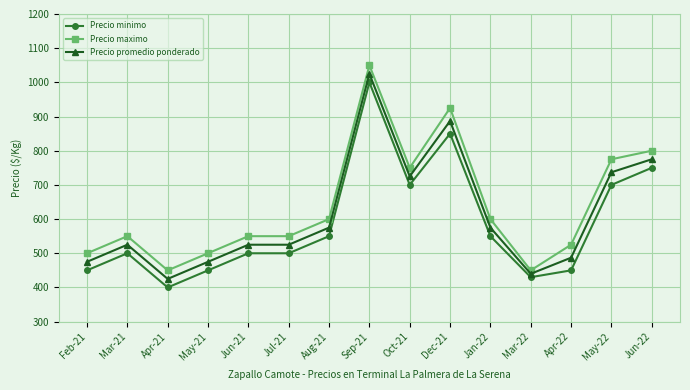

List the series in order of their peak value, highest first.

Precio maximo, Precio promedio ponderado, Precio minimo